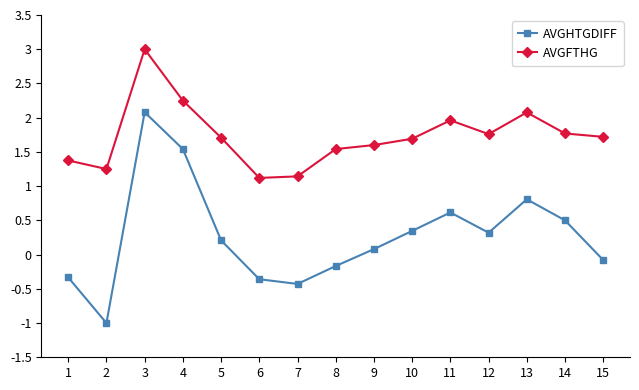

At which label does AVGHTGDIFF first exceed 0?

3